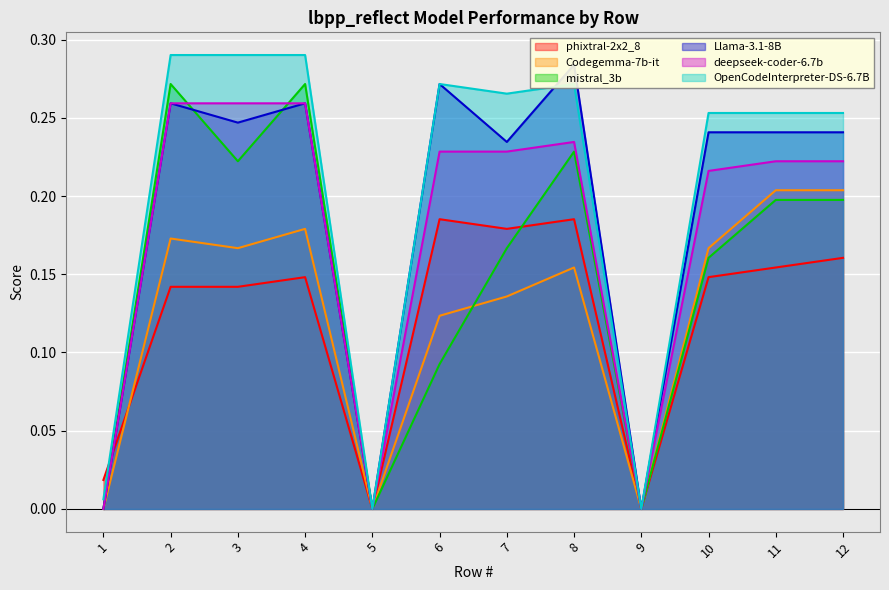

Where is the first local maximum for Llama-3.1-8B?

2